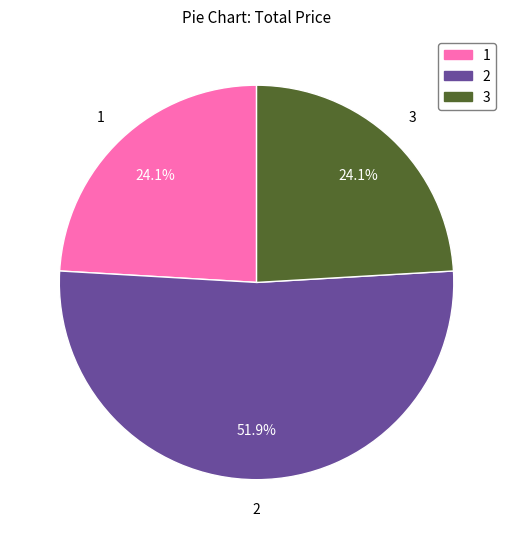

Does any single category account for the majority?

Yes